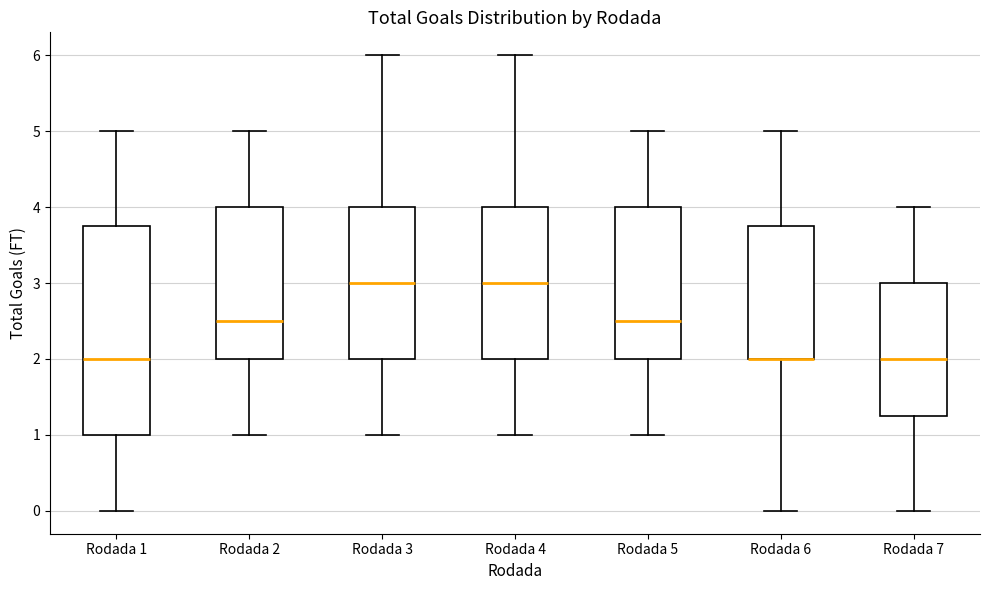

Reading left to right, read every box against the y-axis: the position of its median line, the range the box covers, and the ends of its whiskers. The values are not printed on the chart, so give them approximately, as read against the axis.

Rodada 1: median 2.0, box 1.0 to 3.8, whiskers 0.0 to 5.0
Rodada 2: median 2.5, box 2.0 to 4.0, whiskers 1.0 to 5.0
Rodada 3: median 3.0, box 2.0 to 4.0, whiskers 1.0 to 6.0
Rodada 4: median 3.0, box 2.0 to 4.0, whiskers 1.0 to 6.0
Rodada 5: median 2.5, box 2.0 to 4.0, whiskers 1.0 to 5.0
Rodada 6: median 2.0 (drawn on the box's lower edge), box 2.0 to 3.8, whiskers 0.0 to 5.0
Rodada 7: median 2.0, box 1.3 to 3.0, whiskers 0.0 to 4.0